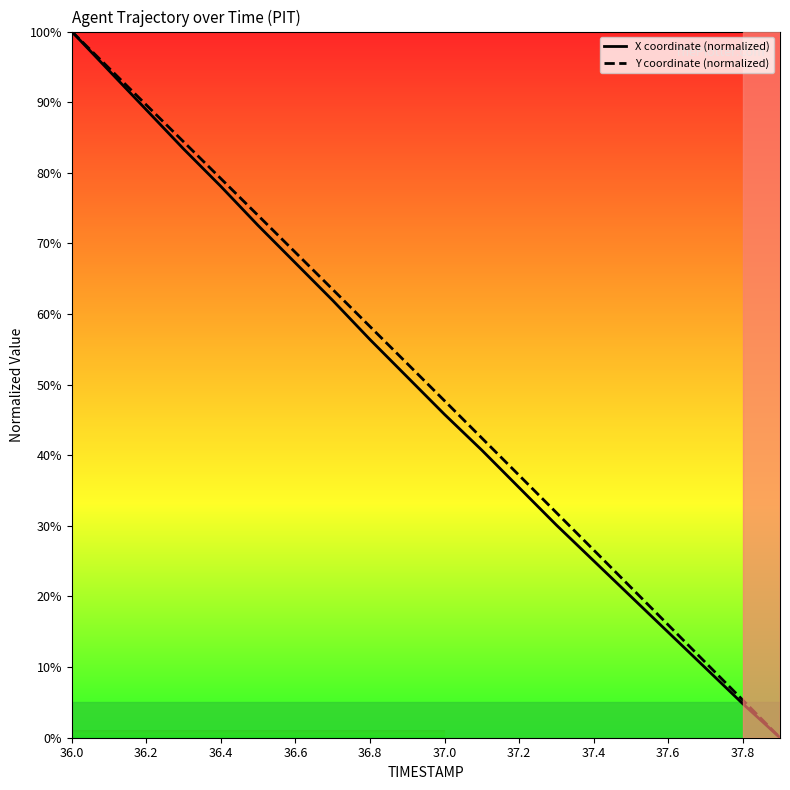

Is this an area chart (filled region under the line)?

No